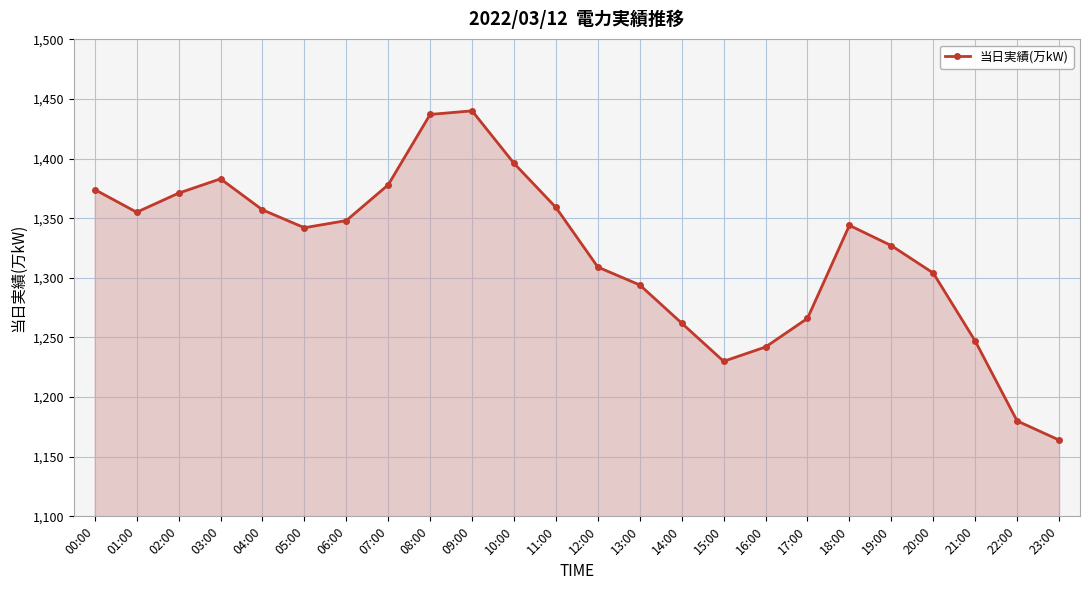

How many values are below 1344?

12